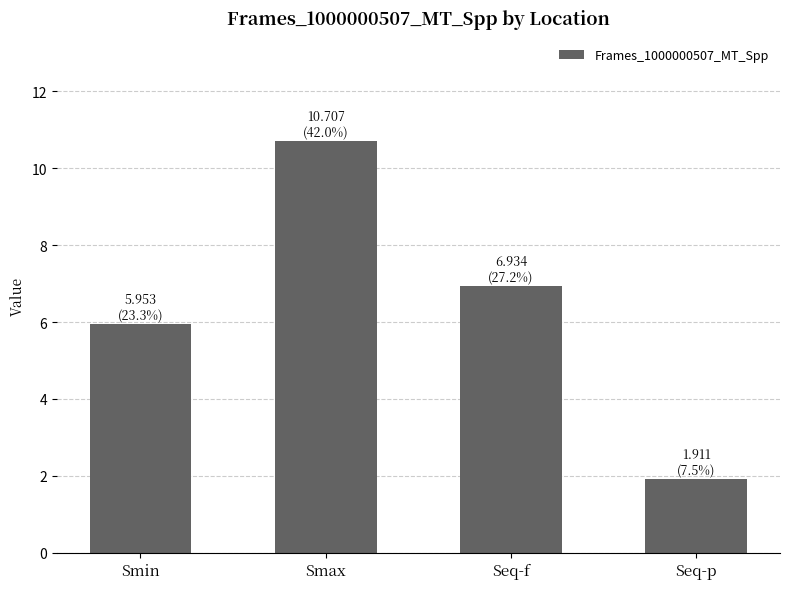

What is the change in value from Smin to Smax?

+4.8